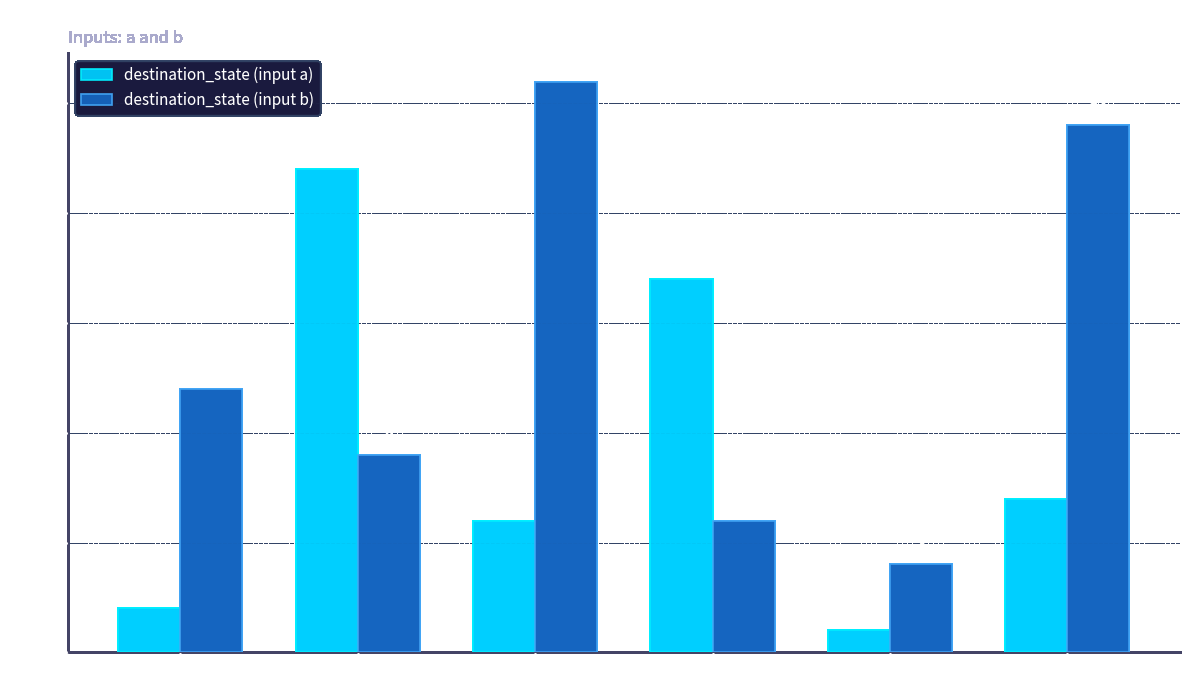

What is the spread (max minus min) of values at State 2?

20